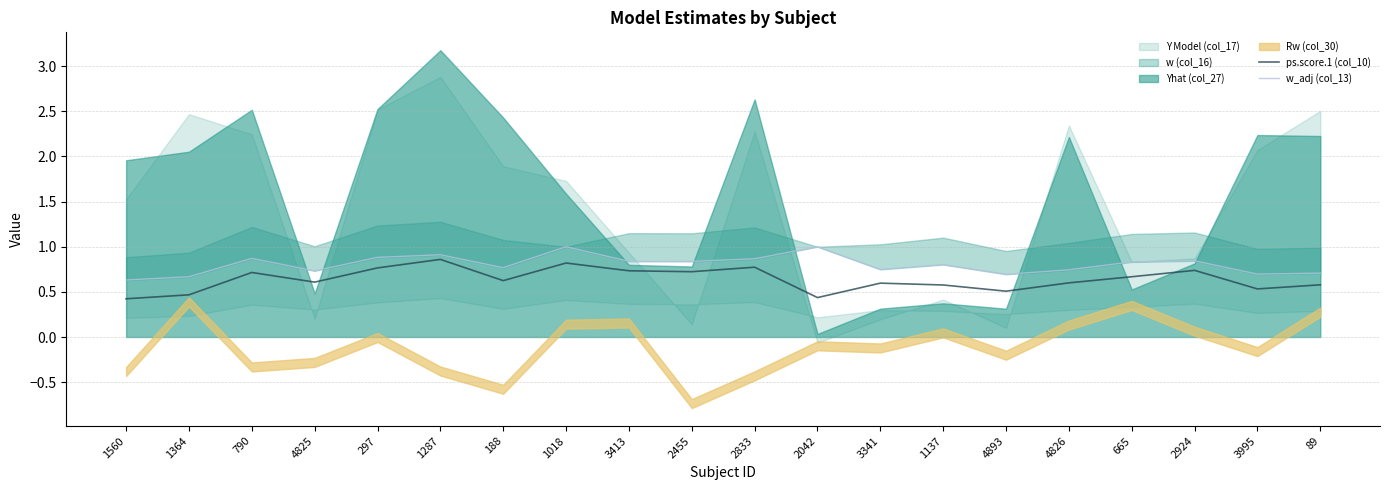

Between 89 and 665, which is larger?

665